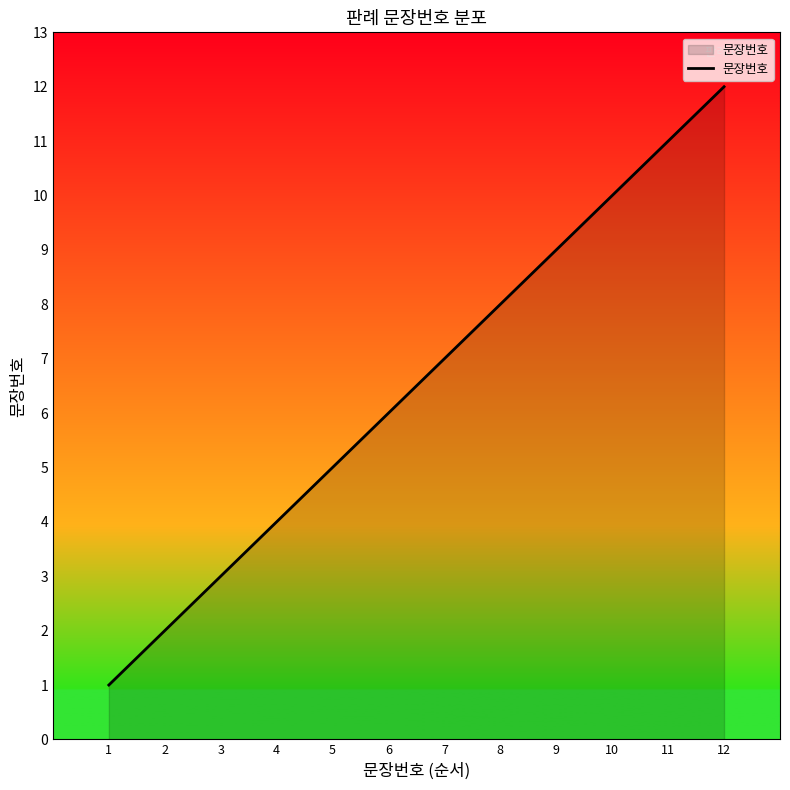

Approximately how many times larger is the value at 8 compared to 2?

4.0